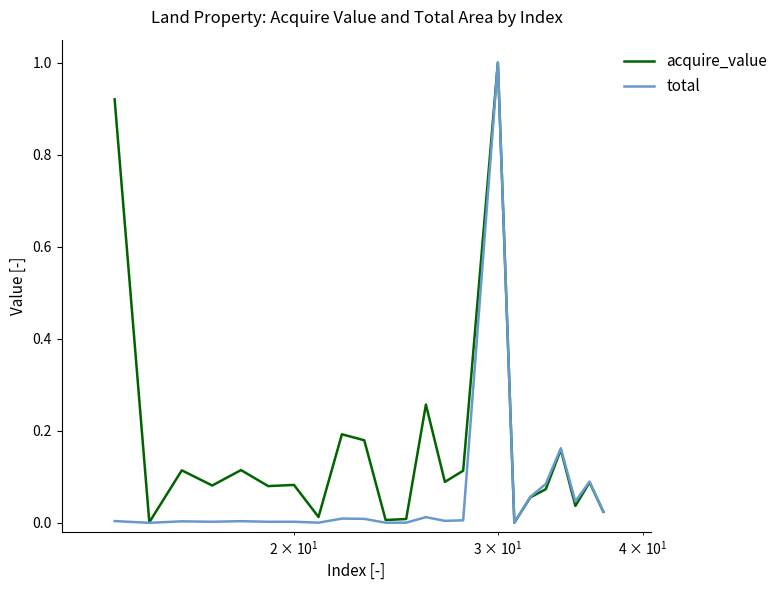

Which series has the largest total across all categories?

acquire_value